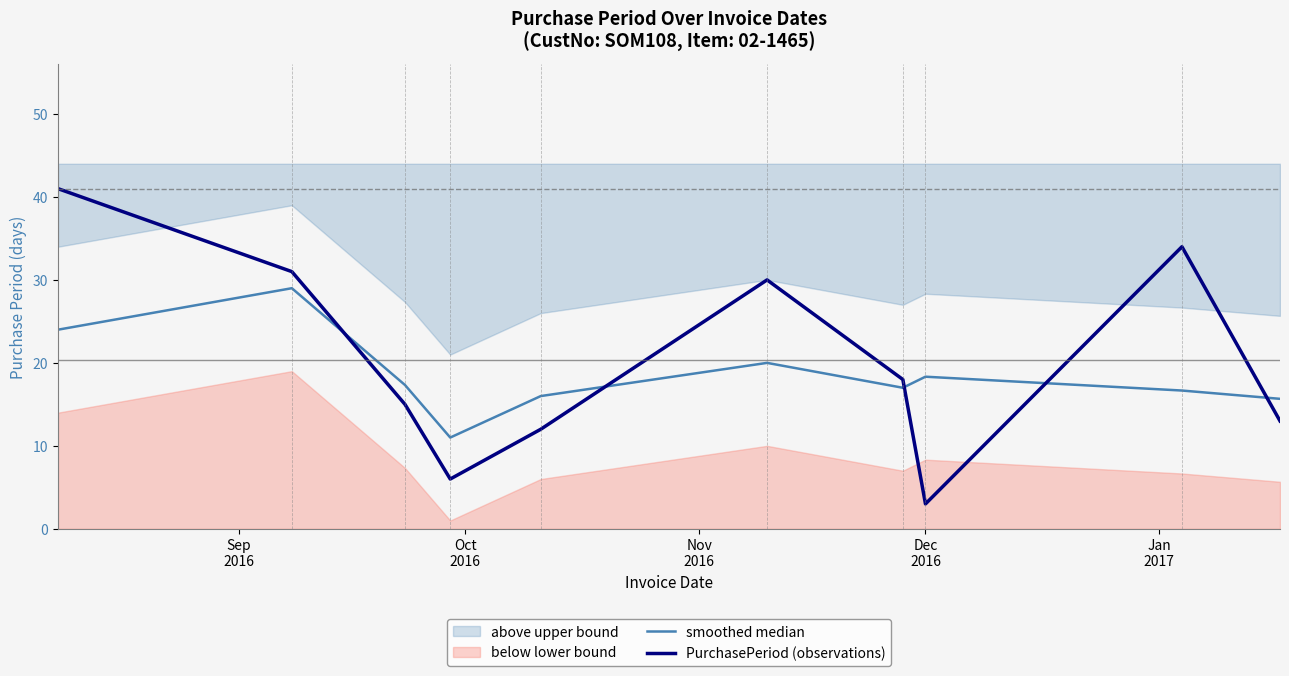

What is the maximum value for PurchasePeriod (observations)?

41.0